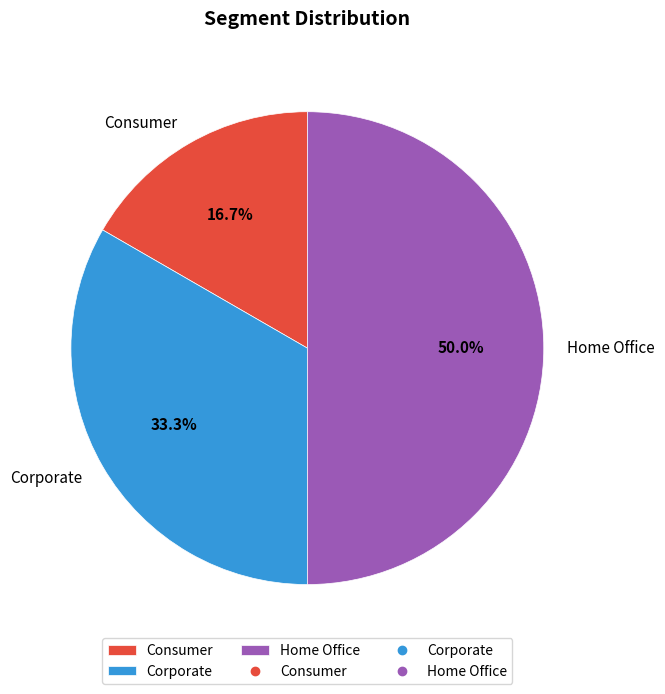

To the nearest percent, what portion does Consumer represent?

17%